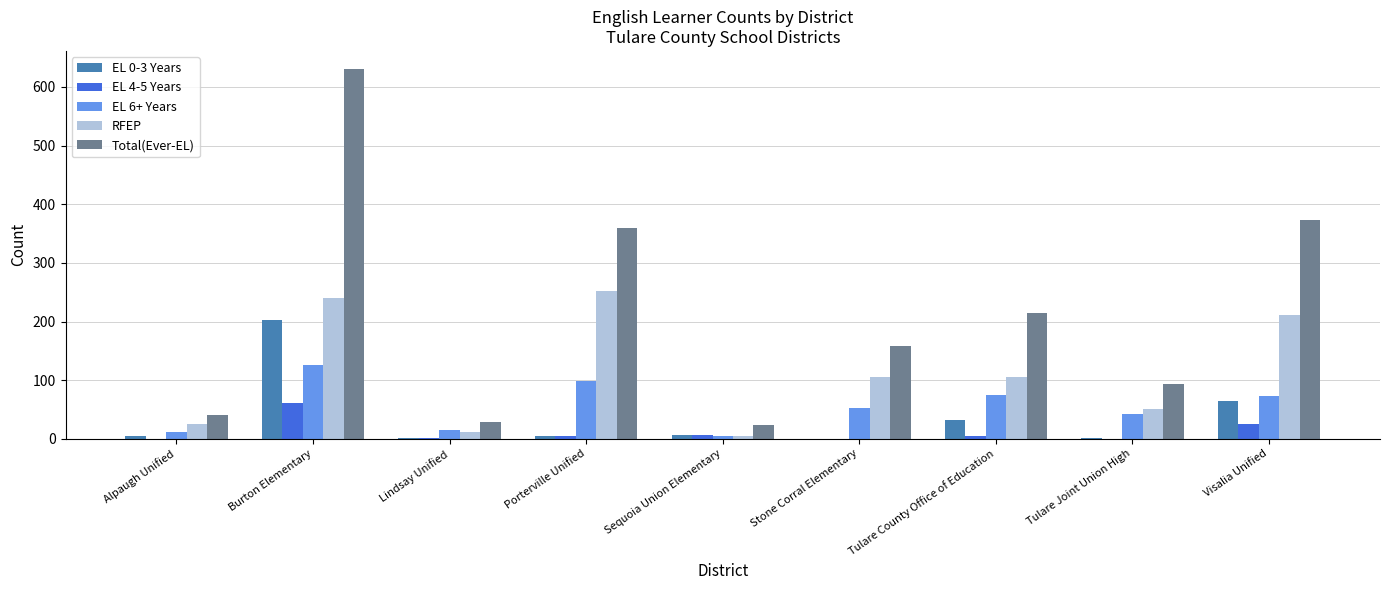

Which category has the highest value across all series?

Burton Elementary